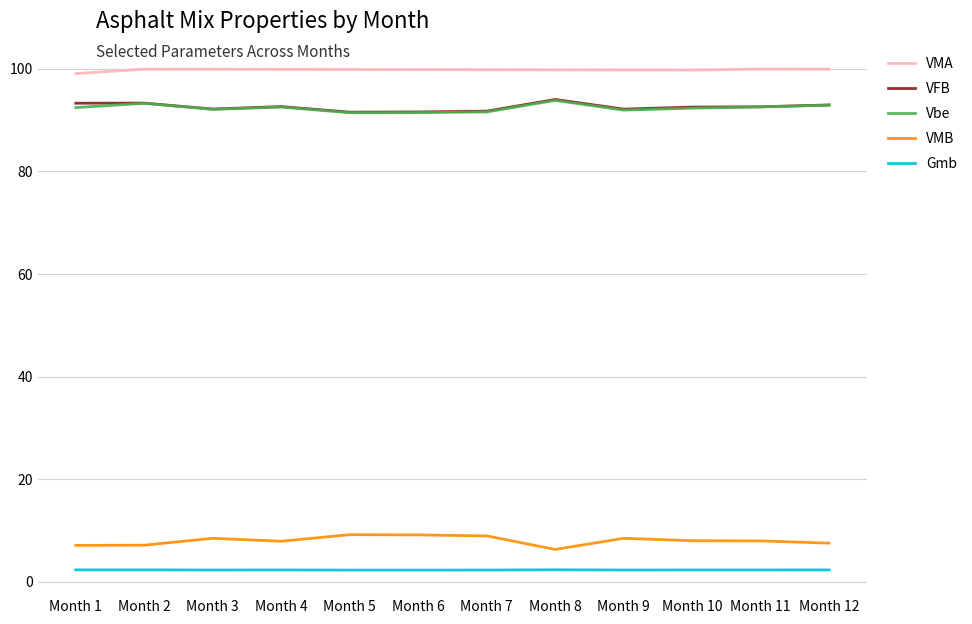

What is the total value across all series at Month 12?

295.7